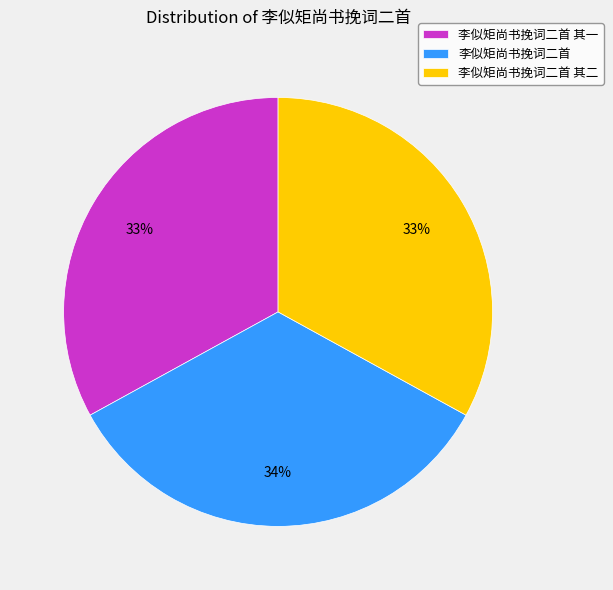

How many slices are in this pie chart?

3